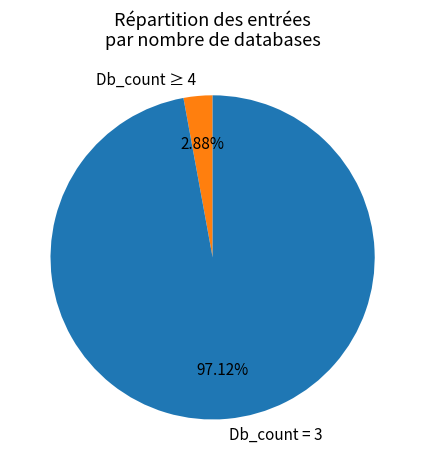

To the nearest percent, what is the difference between the largest and smallest slice percentages?

94%